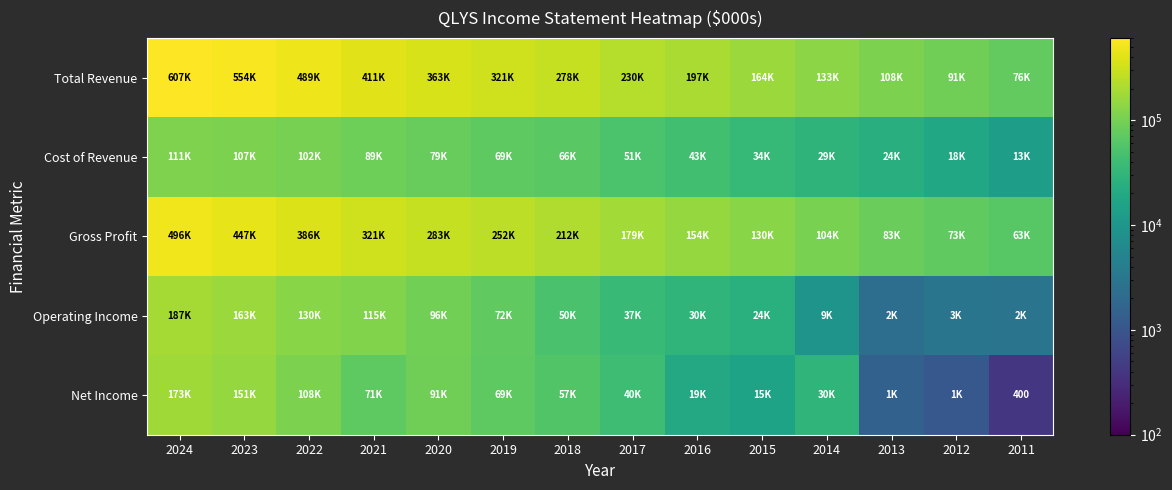

The Gross Profit series shows 179200 at 2017. True or false?

True